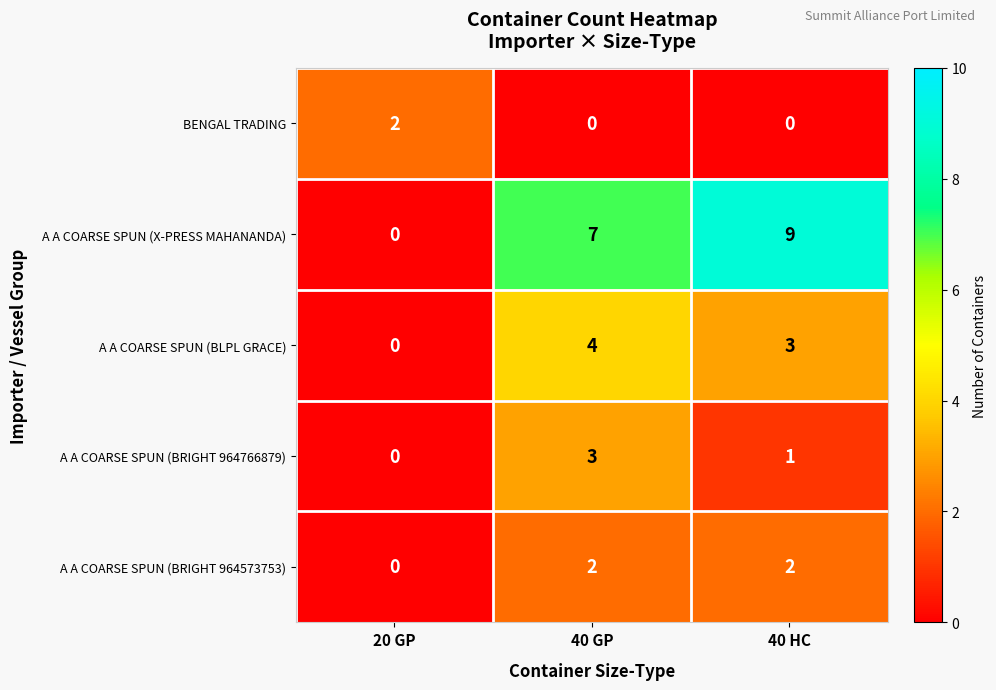

What is the difference between the maximum and minimum values in the A A COARSE SPUN (BRIGHT 964766879) series?

3